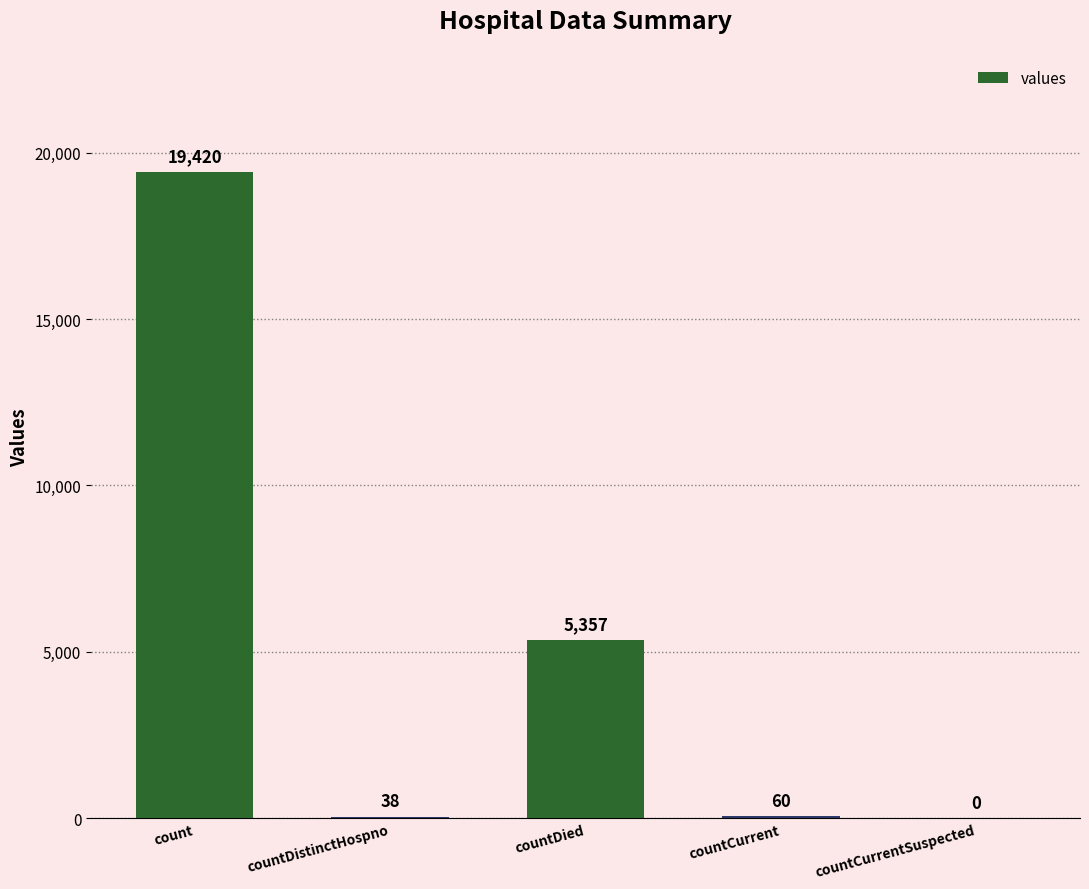

Reading left to right, extract all data points from this chart.

19420	38	5357	60	0